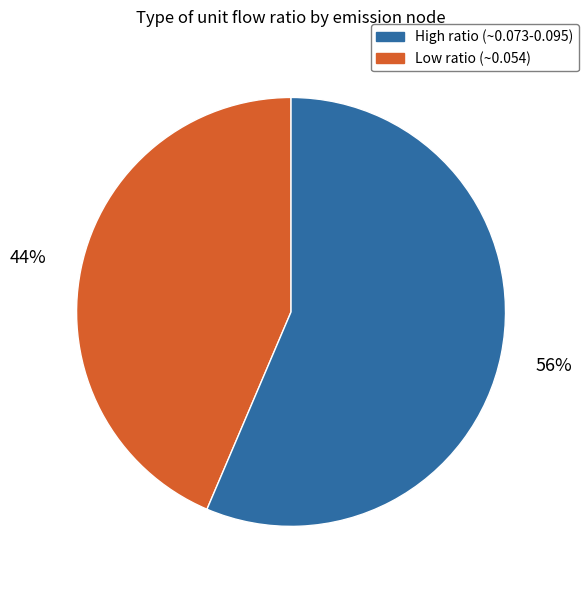

Is there any slice that represents more than half of the pie?

Yes